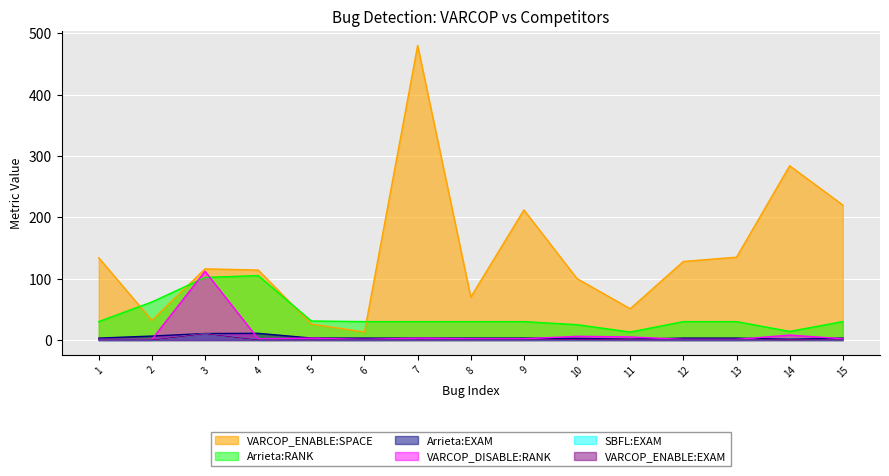

Which series has the widest spread of values?

VARCOP_ENABLE:SPACE